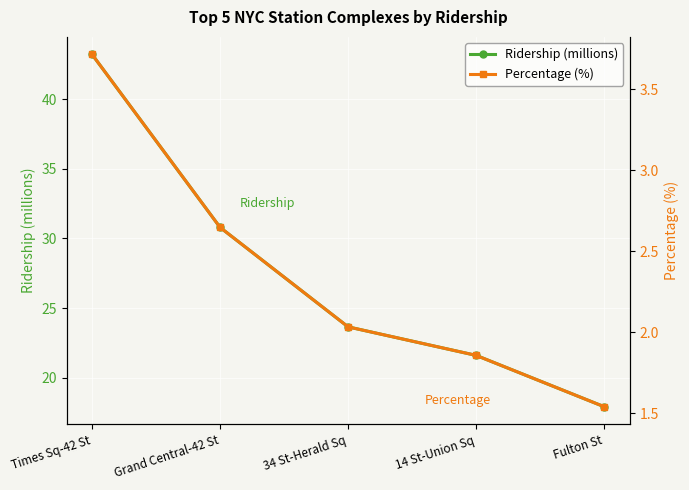

List the series in order of their peak value, lowest first.

Percentage (%), Ridership (millions)